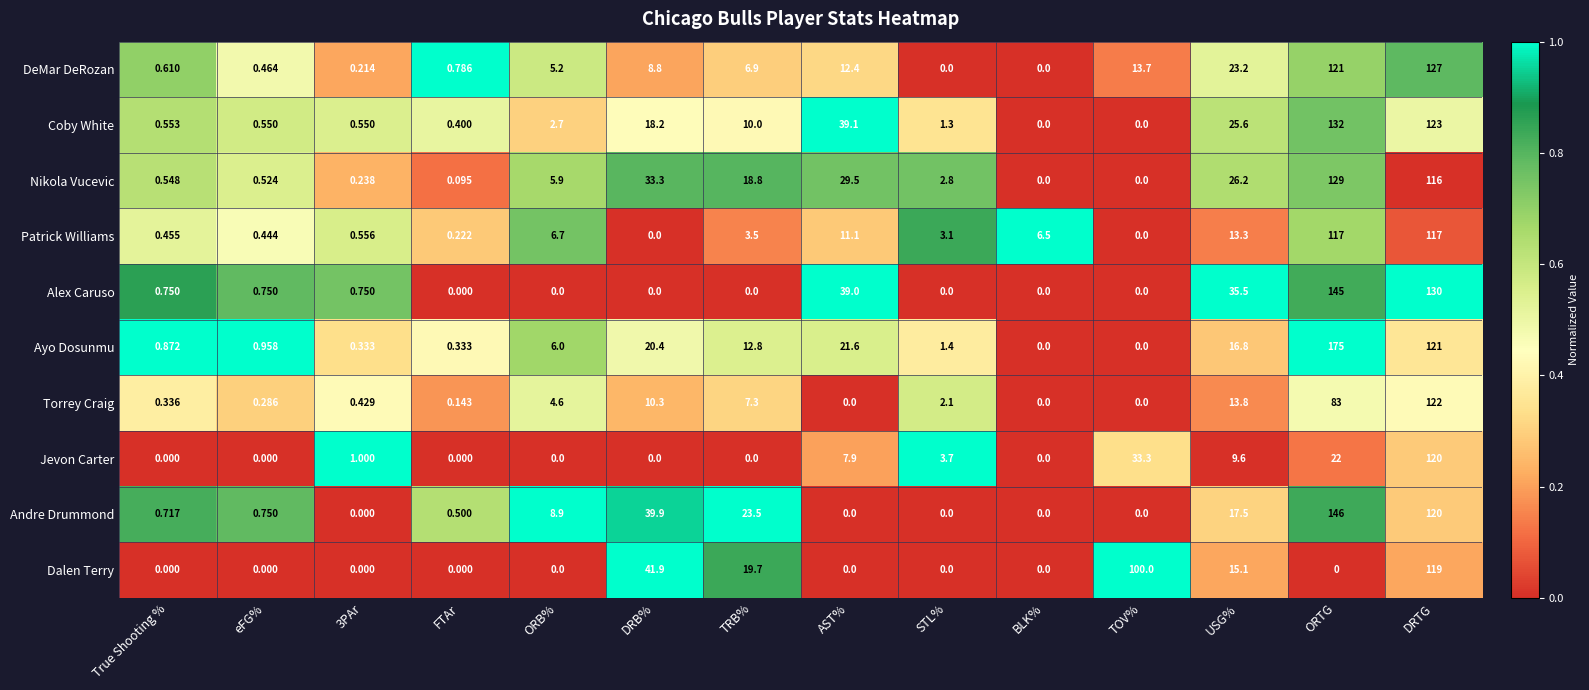

List the series in order of their peak value, highest first.

Ayo Dosunmu, Andre Drummond, Alex Caruso, Coby White, Nikola Vucevic, DeMar DeRozan, Torrey Craig, Jevon Carter, Dalen Terry, Patrick Williams